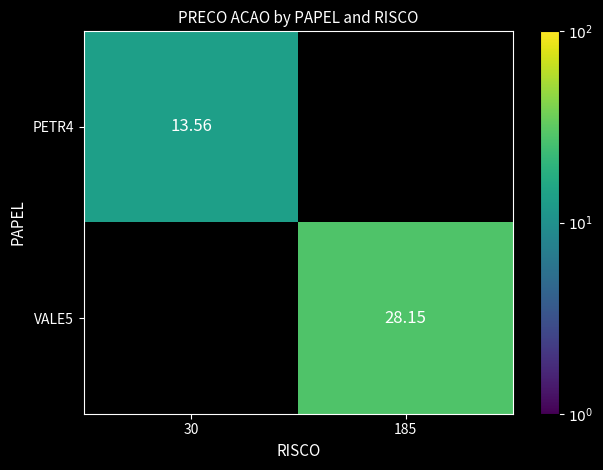

How many values in VALE5 are above zero?

1